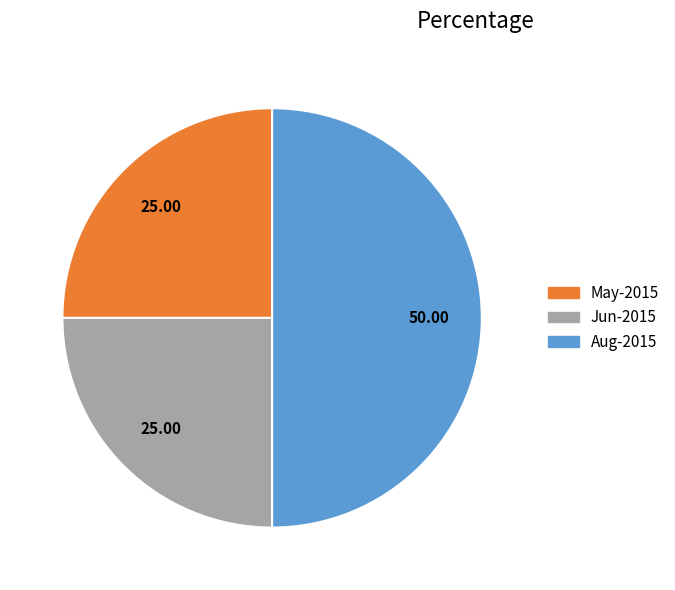

Count the number of slices in the pie.

3